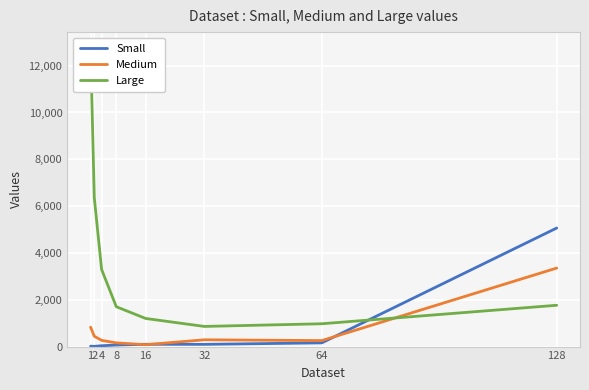

What is the highest value of the Small series?

5064